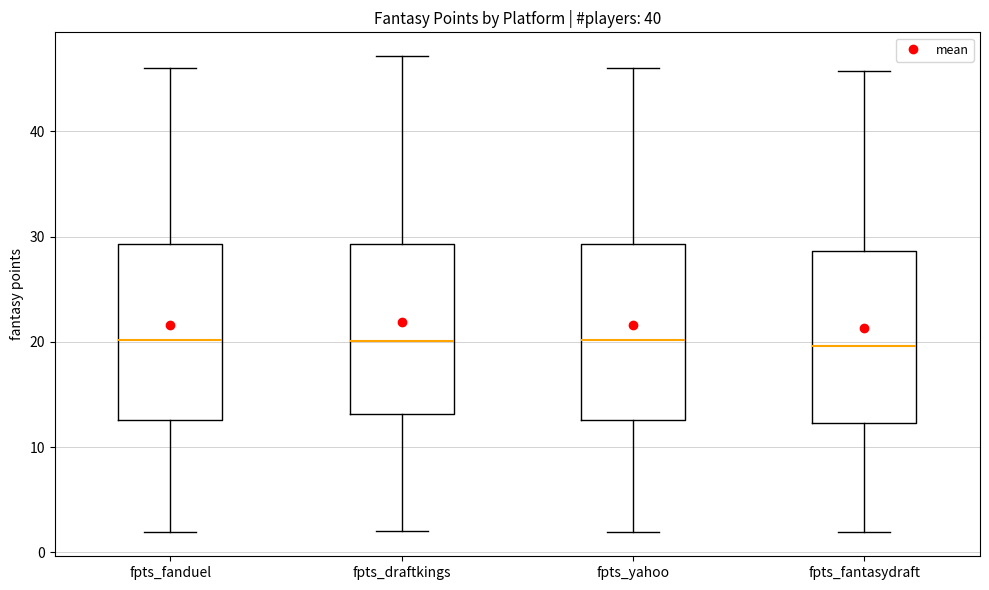

Reading left to right, transcribe this box plot: for each box, give where its median line is, the range the box spans, and where its two whiskers end, as read against the y-axis. The values are not printed on the chart, so give them approximately, as read against the axis.

fpts_fanduel: median 20, box 13 to 29, whiskers 2 to 46
fpts_draftkings: median 20, box 13 to 29, whiskers 2 to 47
fpts_yahoo: median 20, box 13 to 29, whiskers 2 to 46
fpts_fantasydraft: median 20, box 12 to 29, whiskers 2 to 46